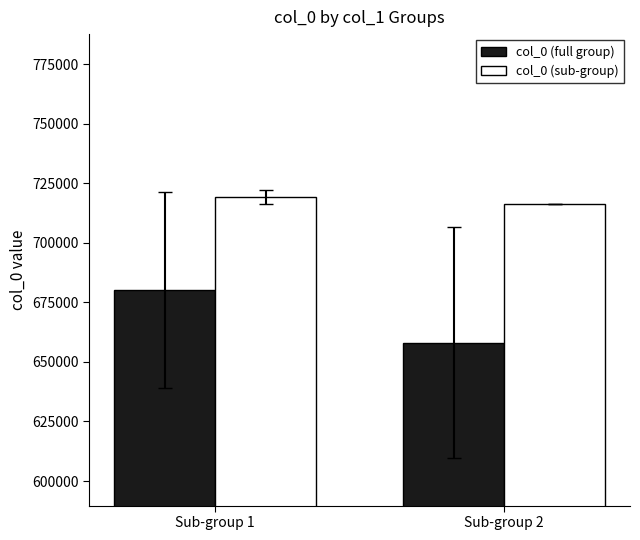

List the series in order of their overall mean, lowest first.

col_0 (full group), col_0 (sub-group)